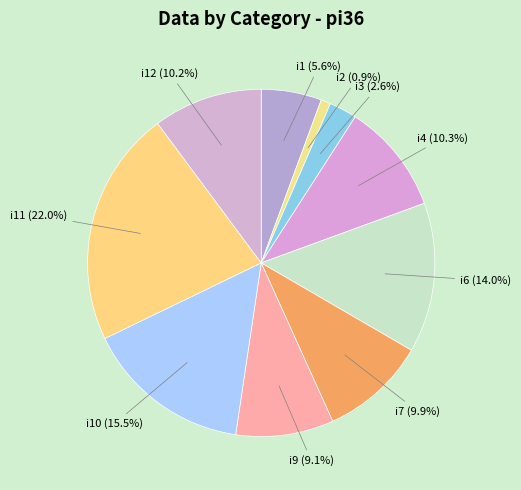

Count the number of slices in the pie.

10